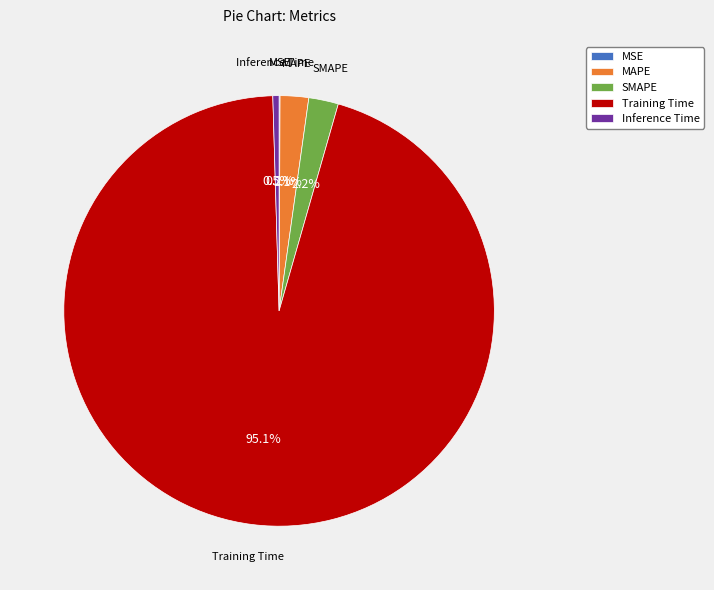

How much of the chart is everything except SMAPE?

97.8%